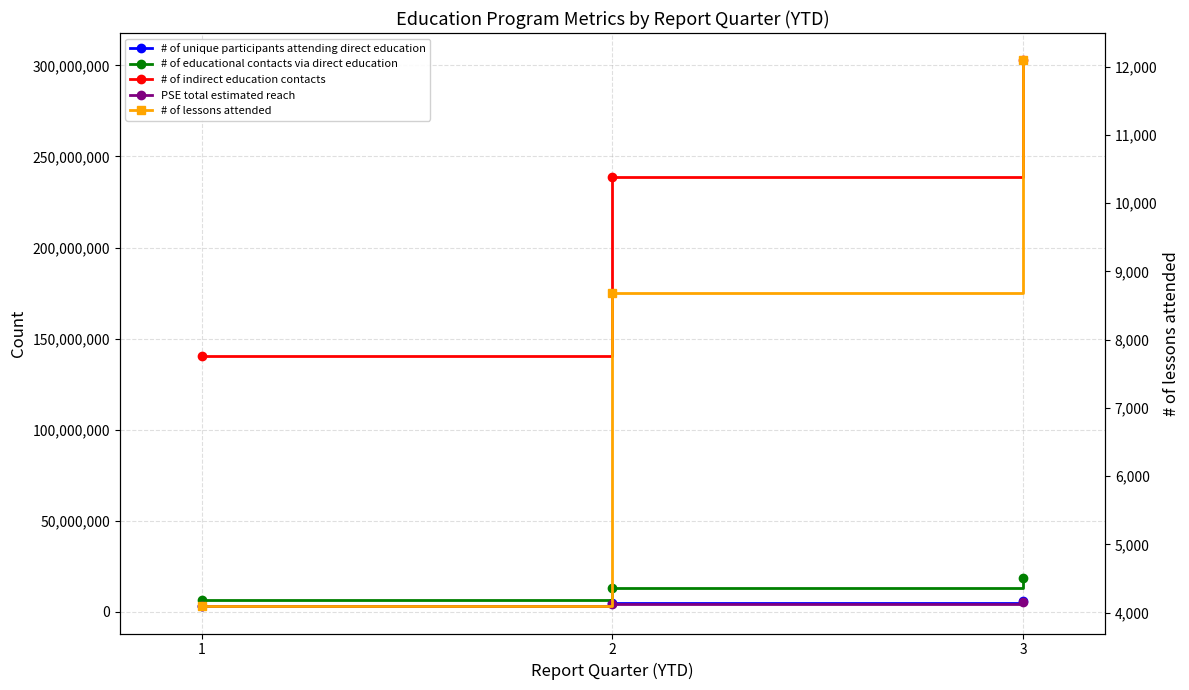

How many PSE total estimated reach values are between 3000653 and 5062672?

3